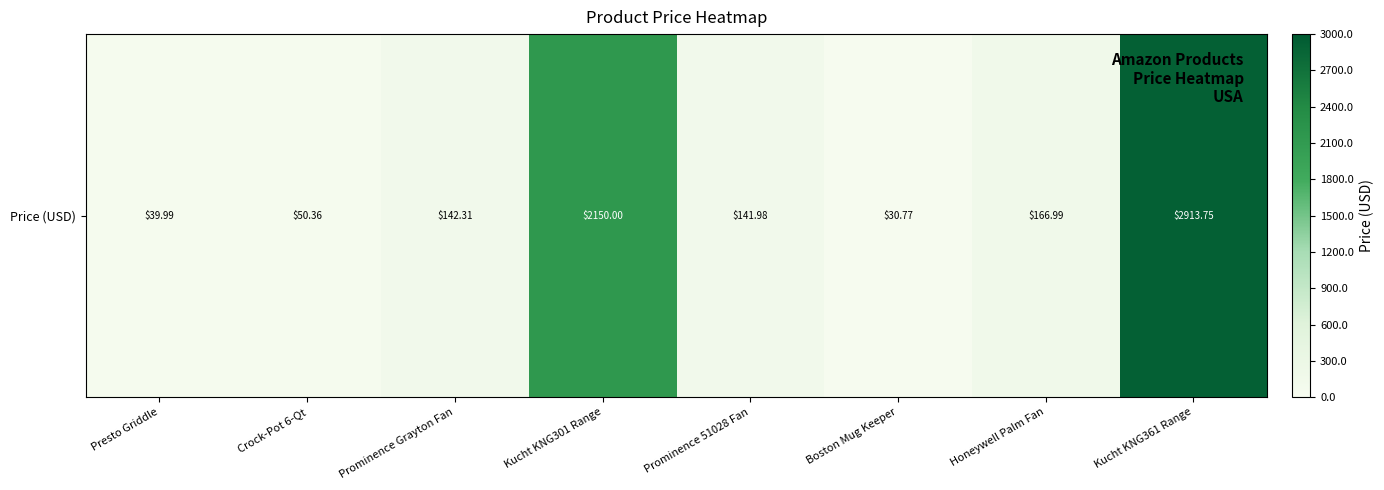

At which category does the chart reach its minimum across all series?

Boston Mug Keeper